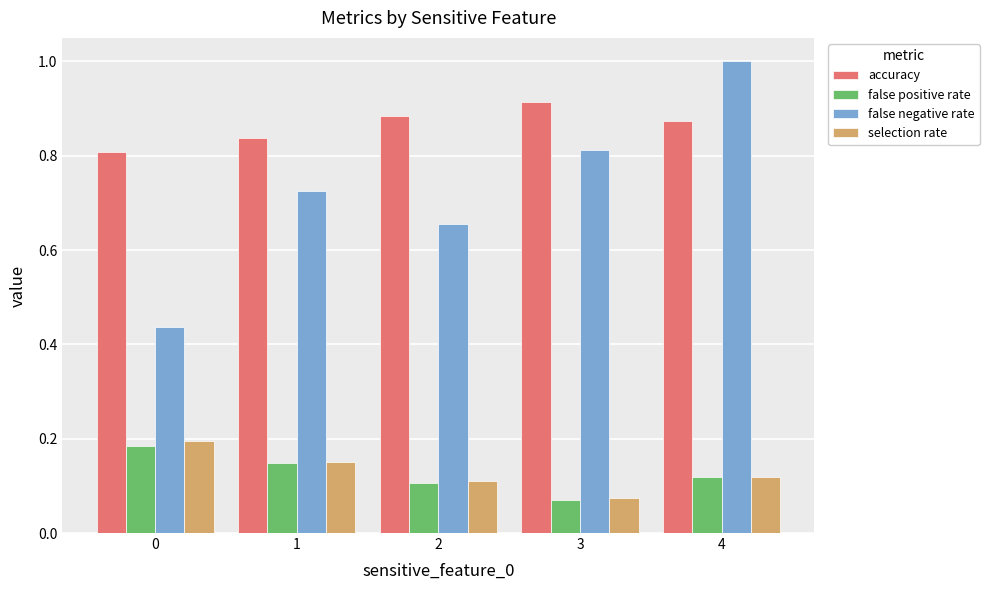

Which category has the highest value across all series?

4